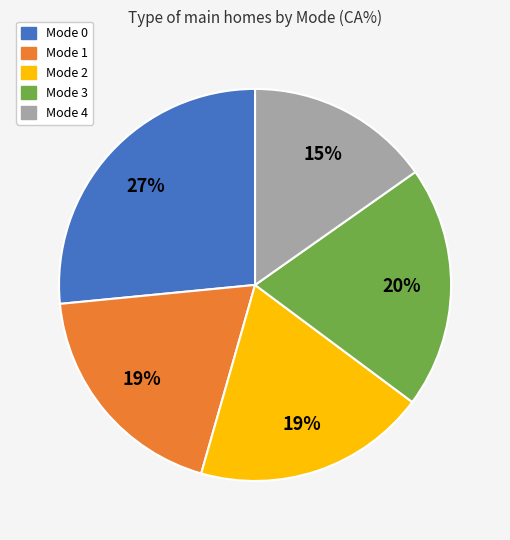

Which slice is the smallest?

Mode 4